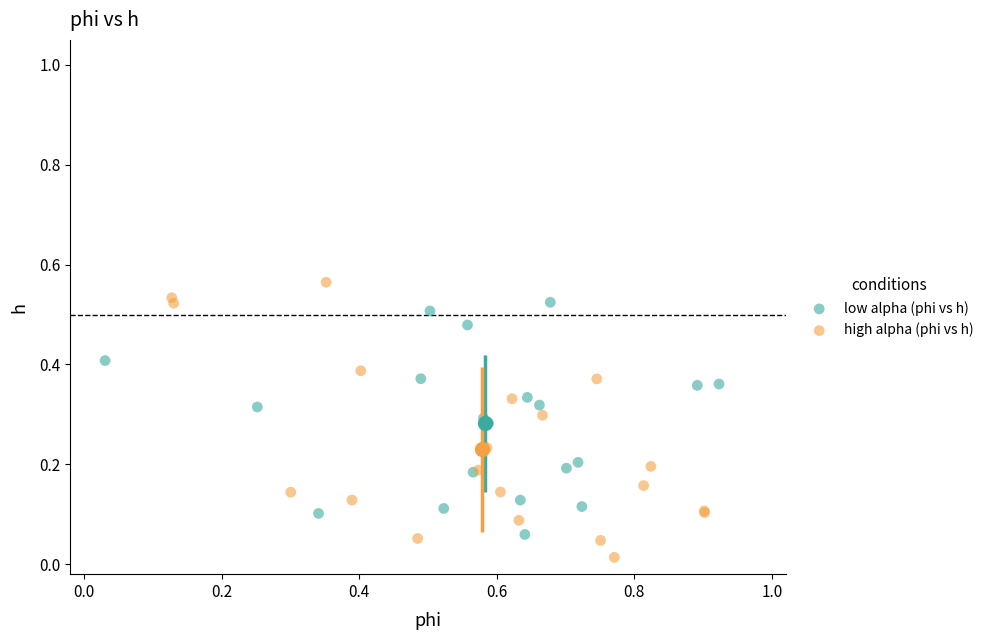

Which series has the widest spread of Y values?

high alpha (phi vs h)